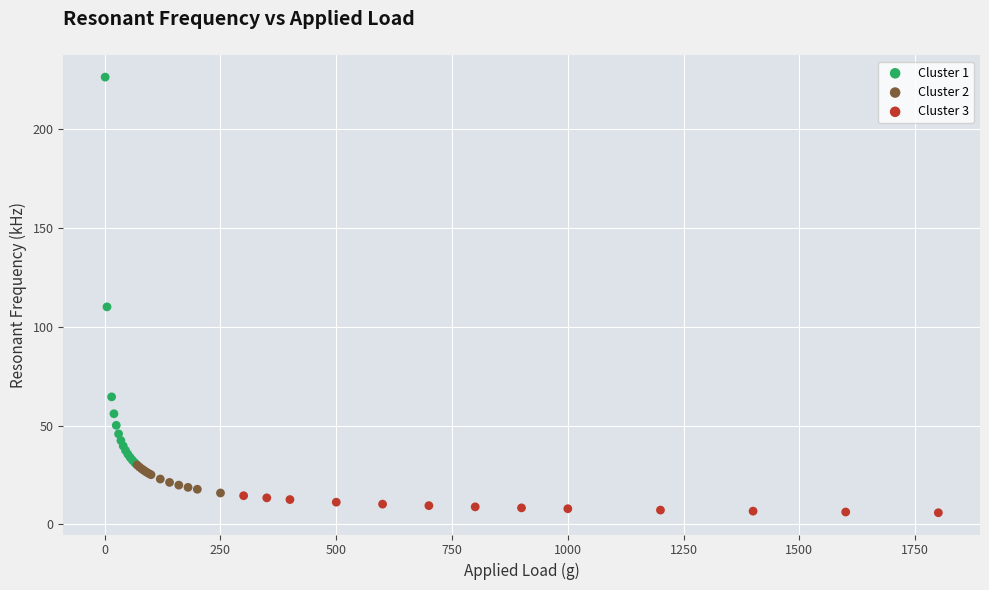

Which series contains the lowest Y value?

Cluster 3